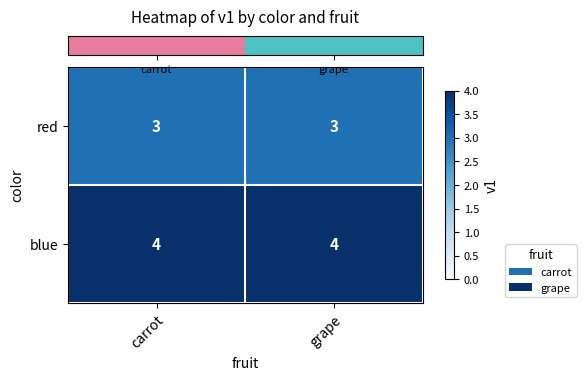

Which series has the largest total across all categories?

blue